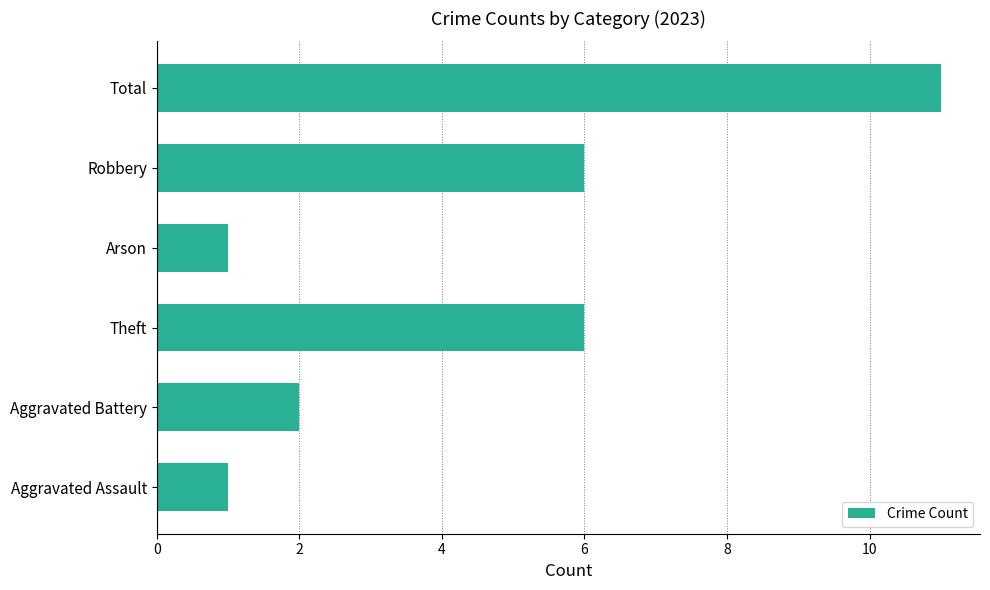

Reading bottom to top, list all the values displayed in this chart.

Aggravated Assault=1	Aggravated Battery=2	Theft=6	Arson=1	Robbery=6	Total=11